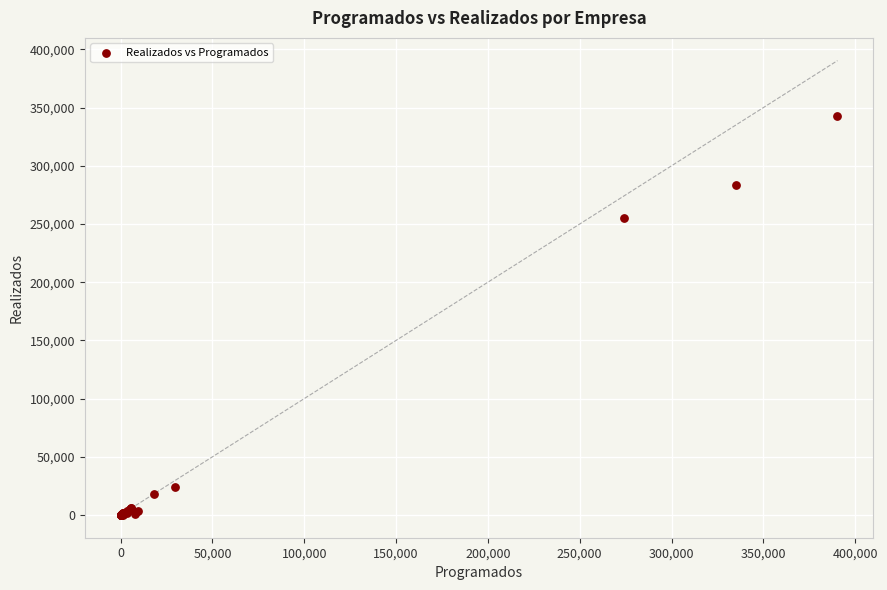

What Y value in the scatter plot is closest to 171322?

254800